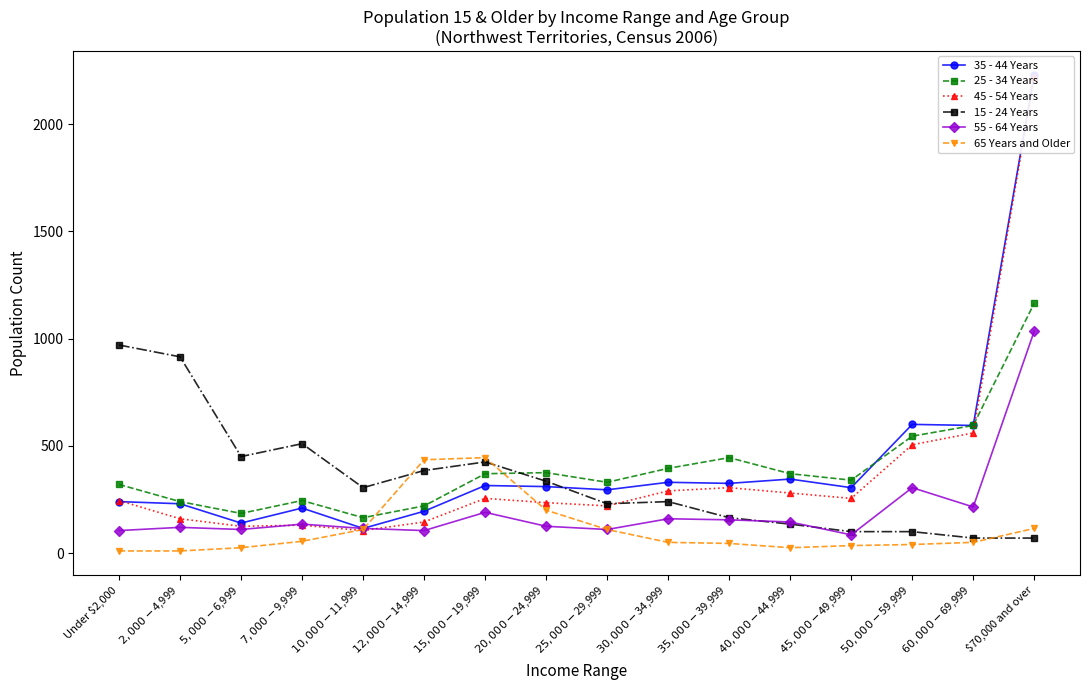

At which label does 35 - 44 Years reach its minimum?

$10,000-$11,999